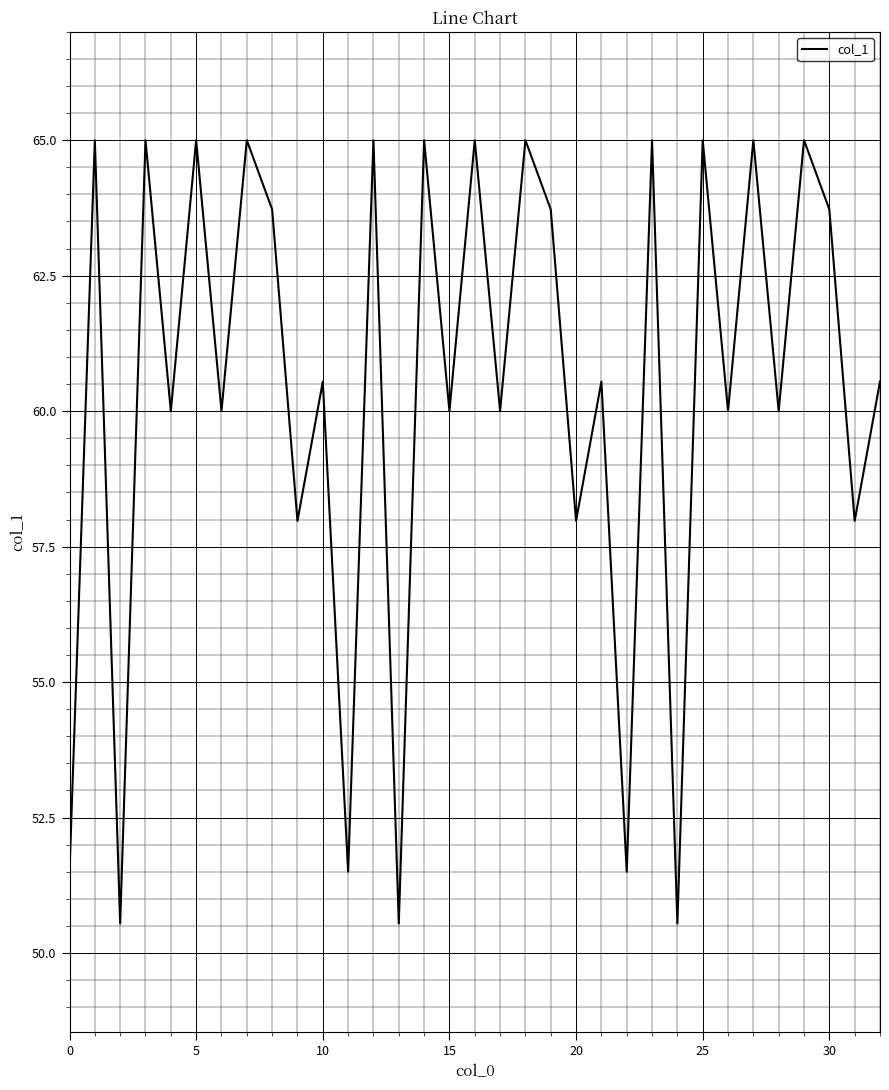

What is the maximum value shown in the chart?

65.0